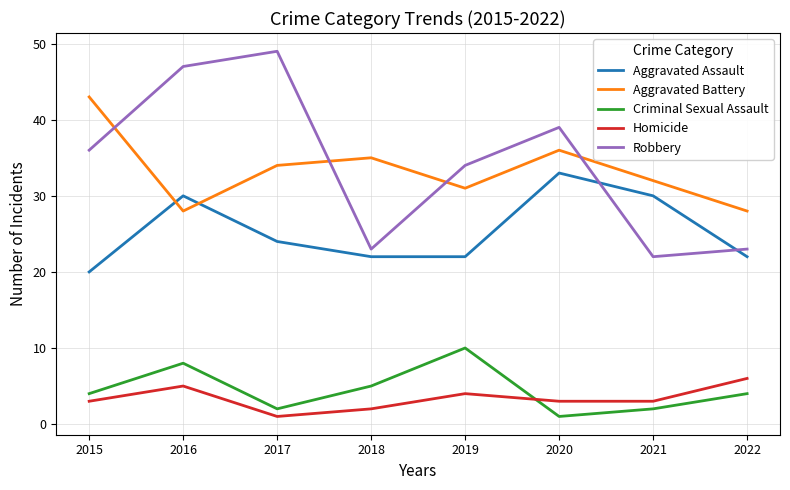

Does the chart display data point markers on the line(s)?

No